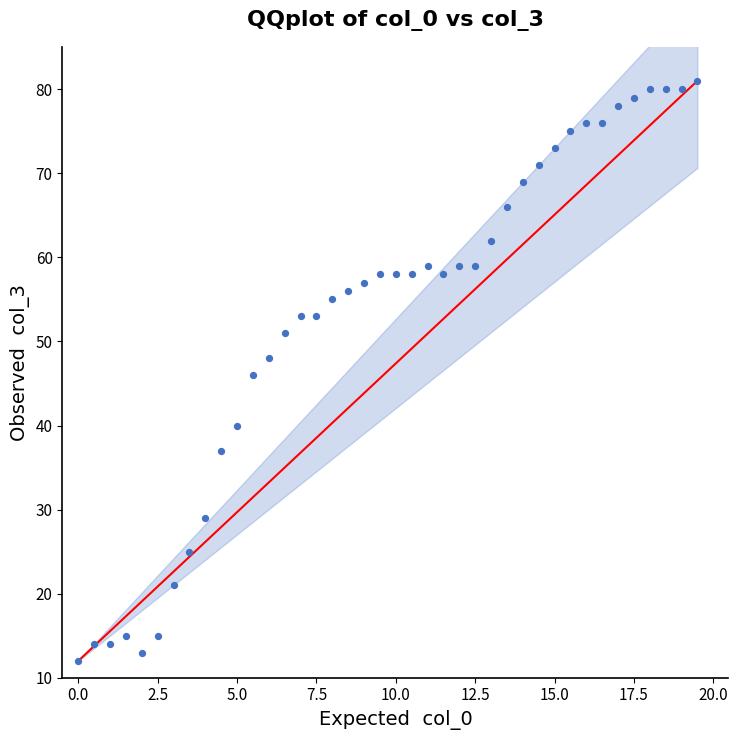

What is the range of Y values (max minus min)?

69